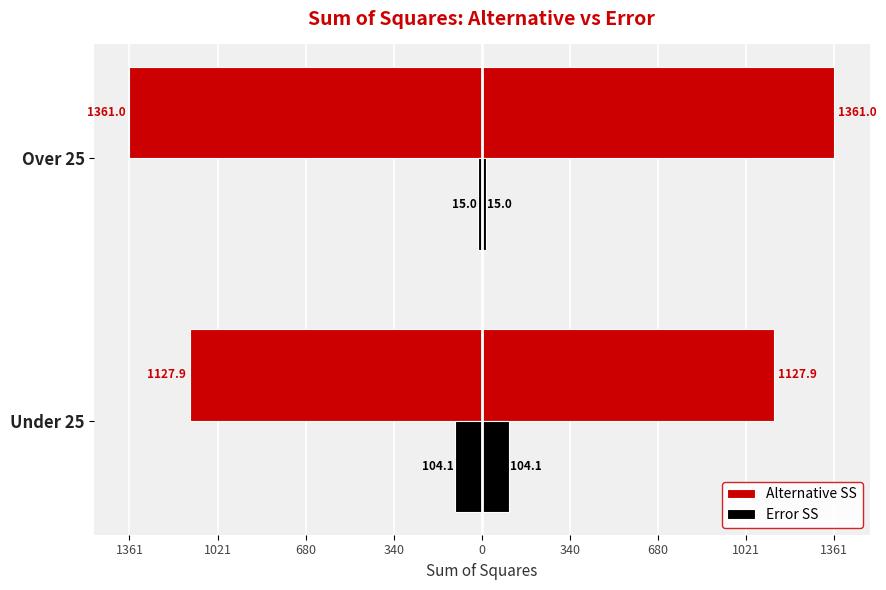

Between Over 25 and Under 25, which is larger?

Under 25